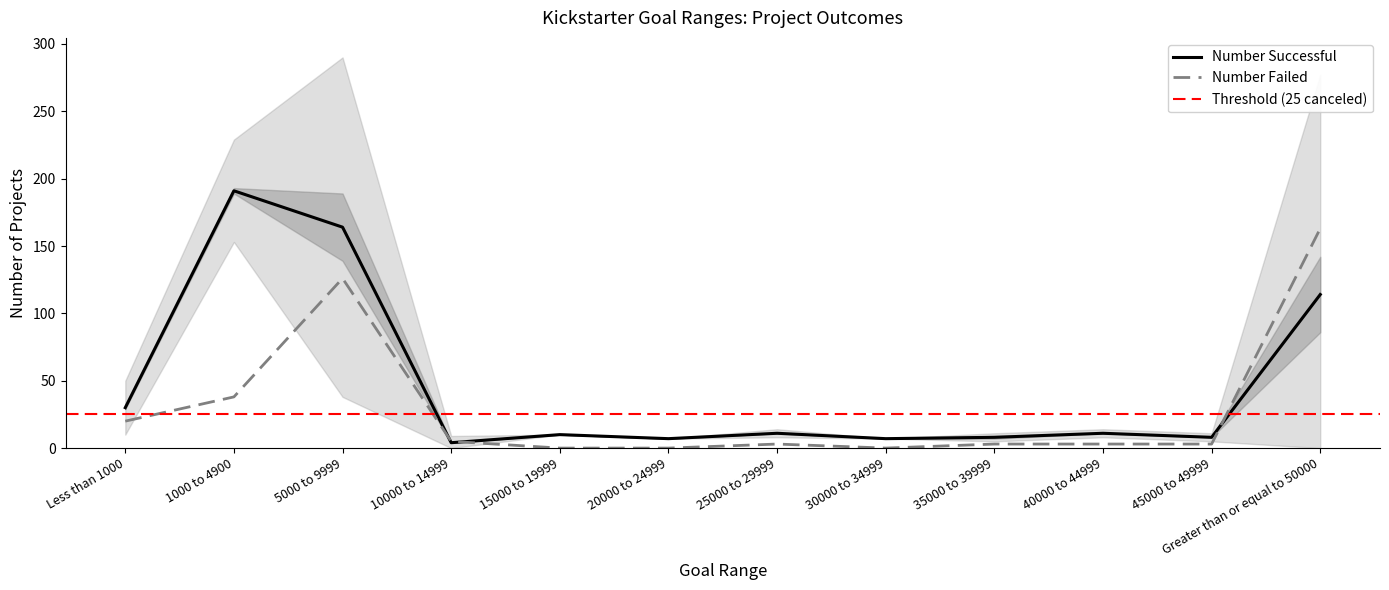

How many data points in Number Failed are above 3?

5